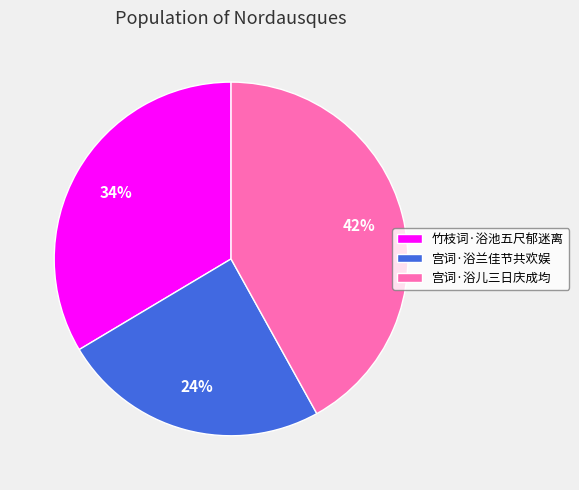

Is it true that 宫词·浴兰佳节共欢娱 is 24% of the pie?

True